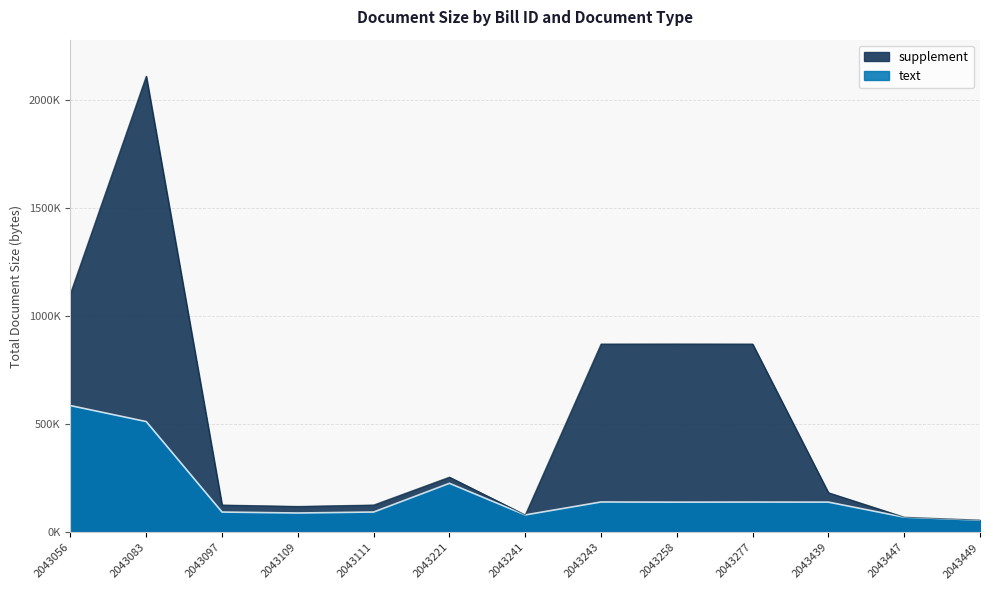

Count the number of categories in the chart.

13